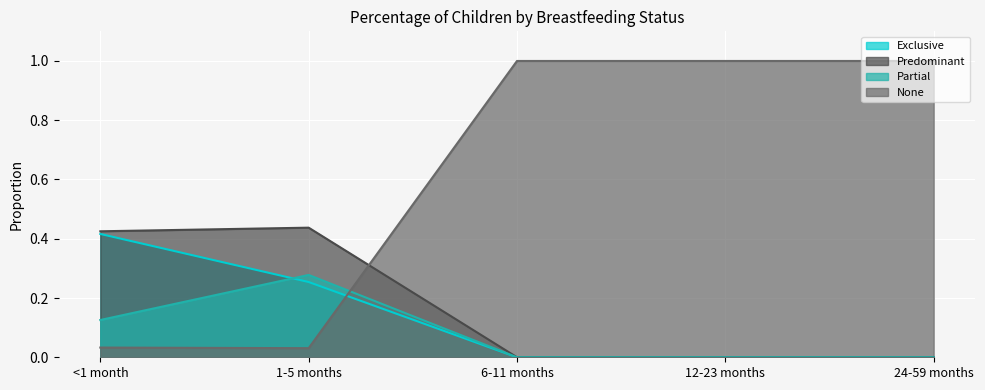

What are all the series names shown in the legend?

Exclusive, Predominant, Partial, None